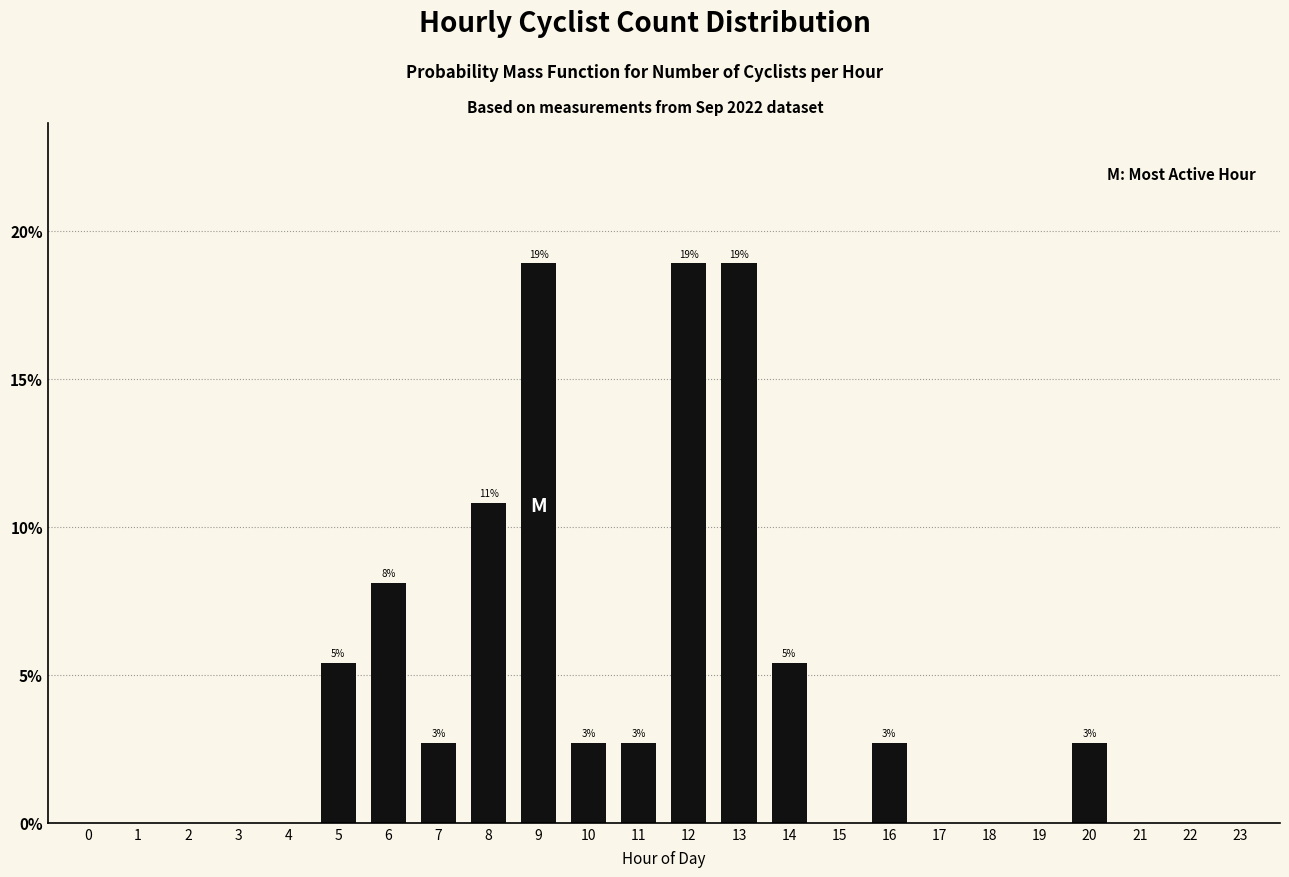

Are the bars horizontal?

No